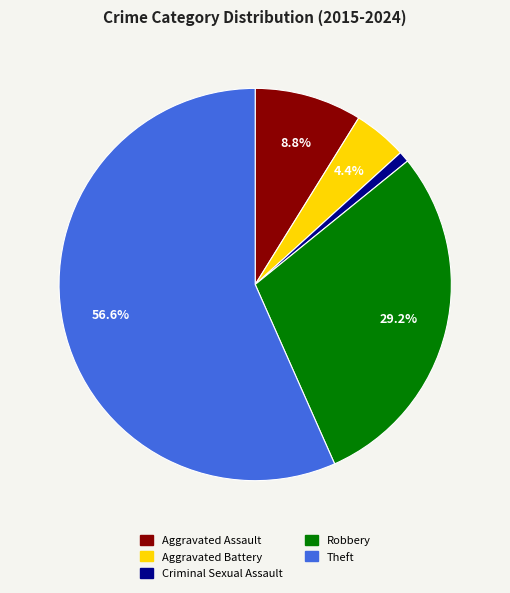

To the nearest percent, what percentage of the pie is Aggravated Battery?

4%